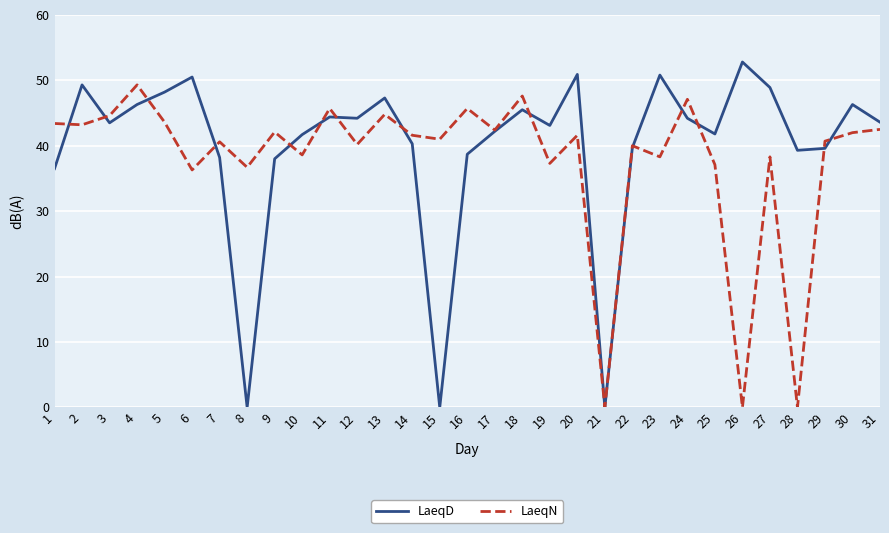

Rank the series at 9 from lowest to highest value.

LaeqD, LaeqN